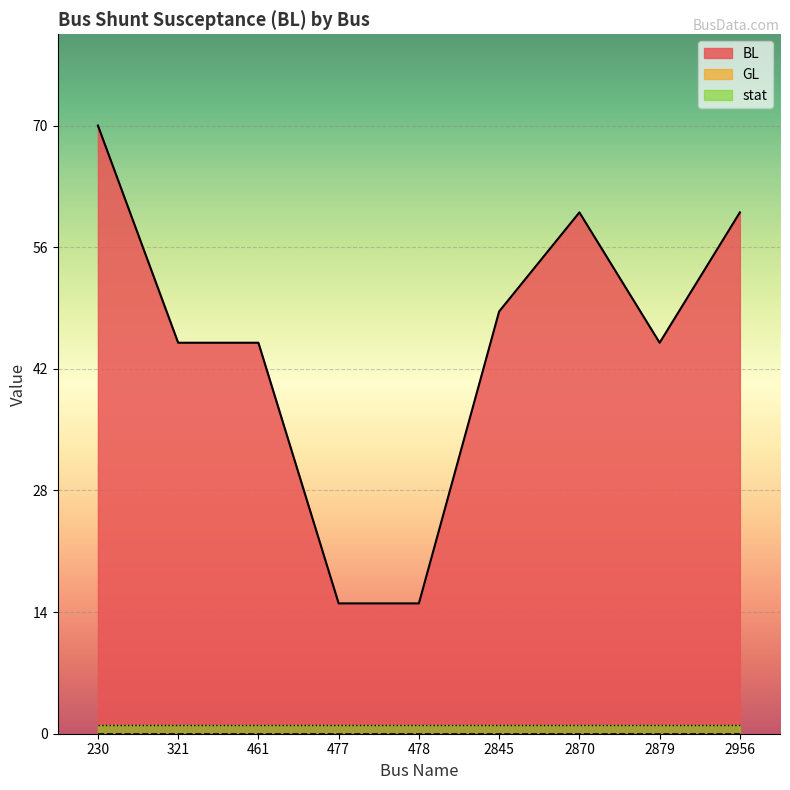

At which label does BL reach its minimum?

477